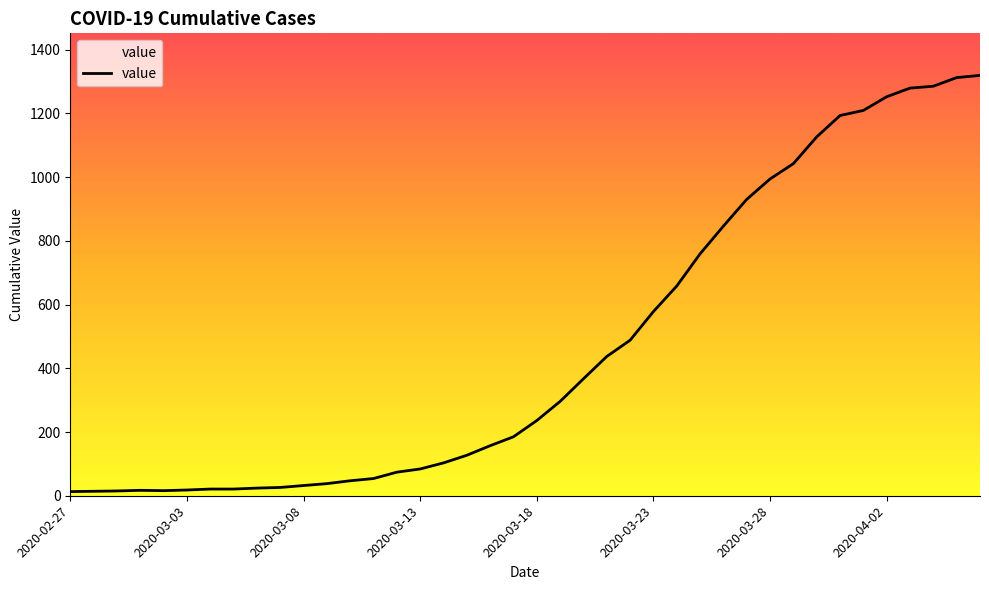

What is the difference between the maximum and minimum values?

1306